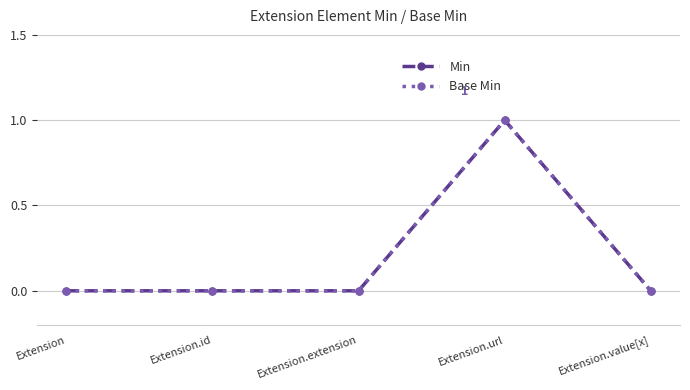

Does the chart display data point markers on the line(s)?

Yes